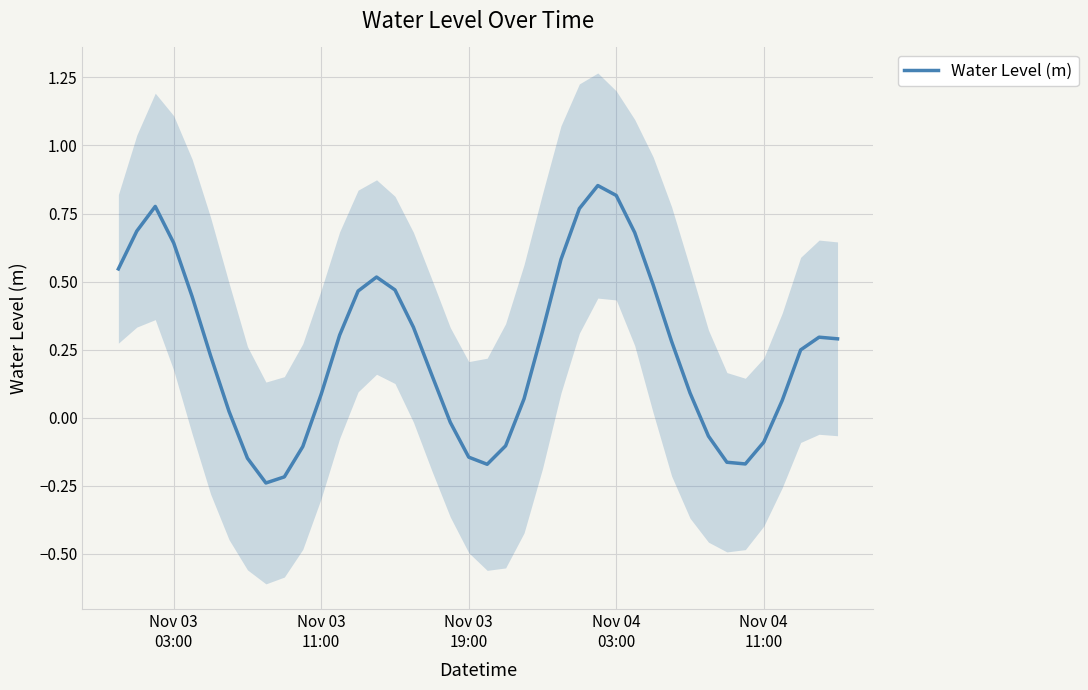

How many negative values are there?

12